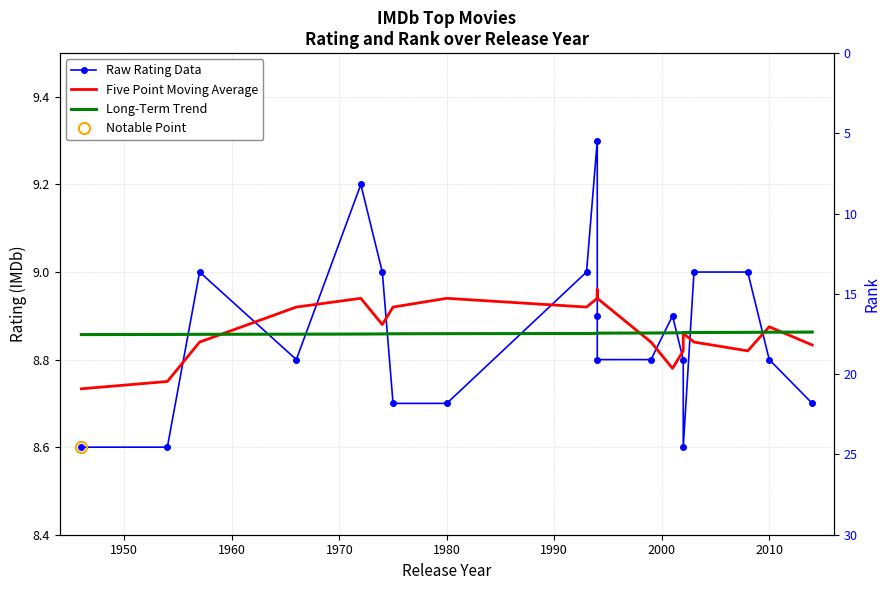

Is the value of Raw Rating Data at 9 greater than the value of Long-Term Trend at 2000?

Yes